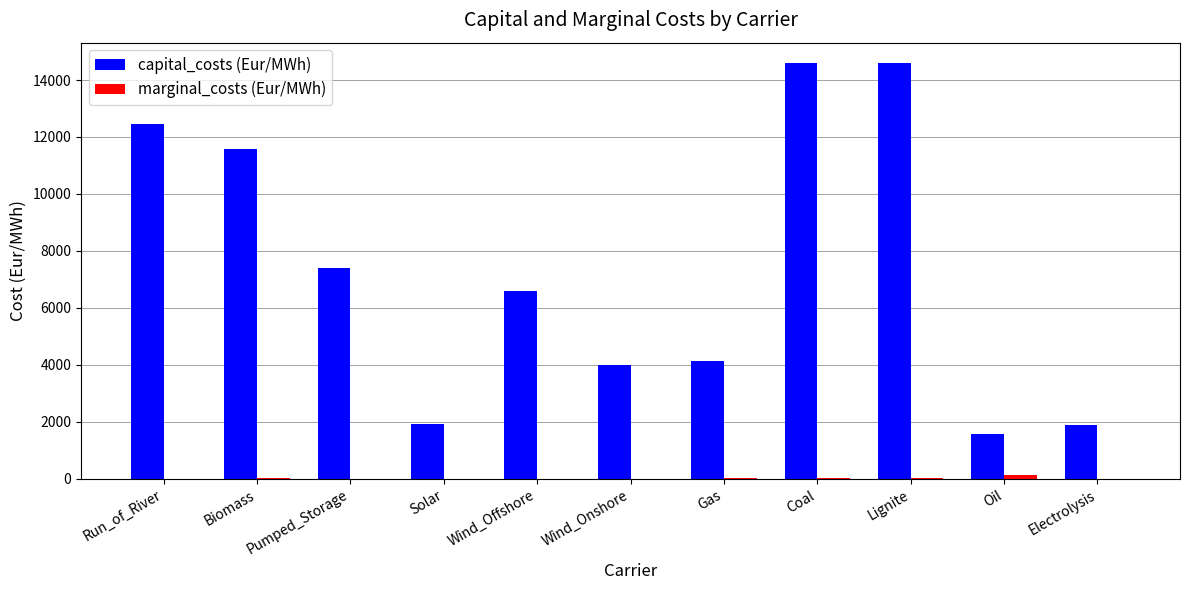

What is the total value across all series at Wind_Offshore?

6588.5